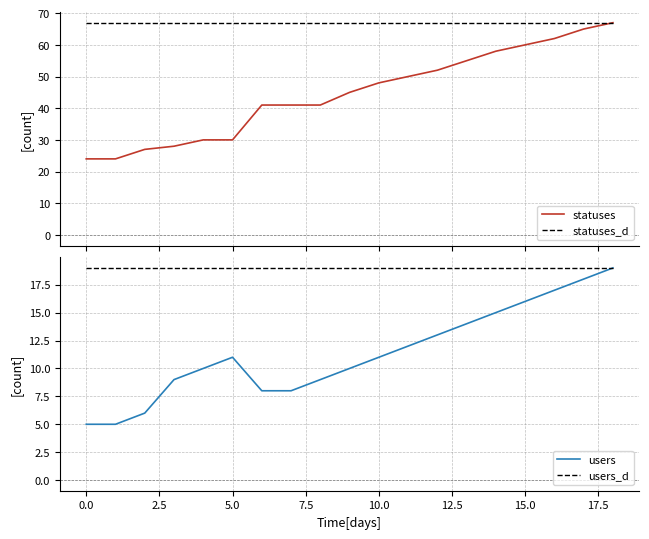

At which category is the sum across all series the highest?

18